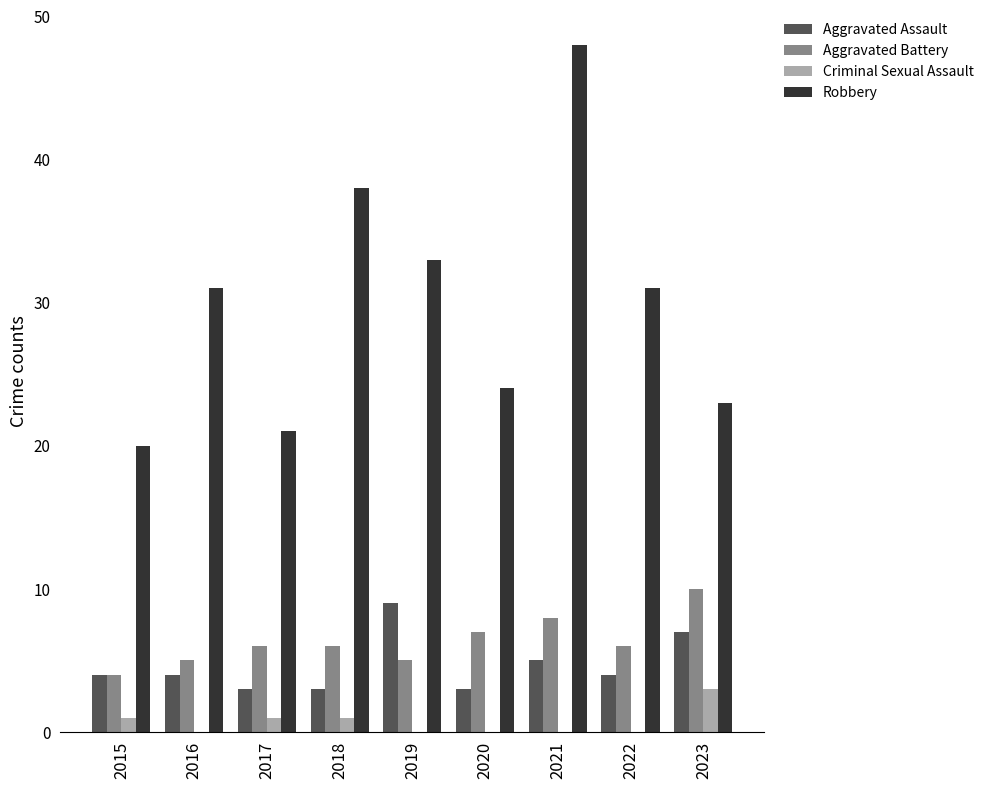

Which category has the highest value across all series?

2021